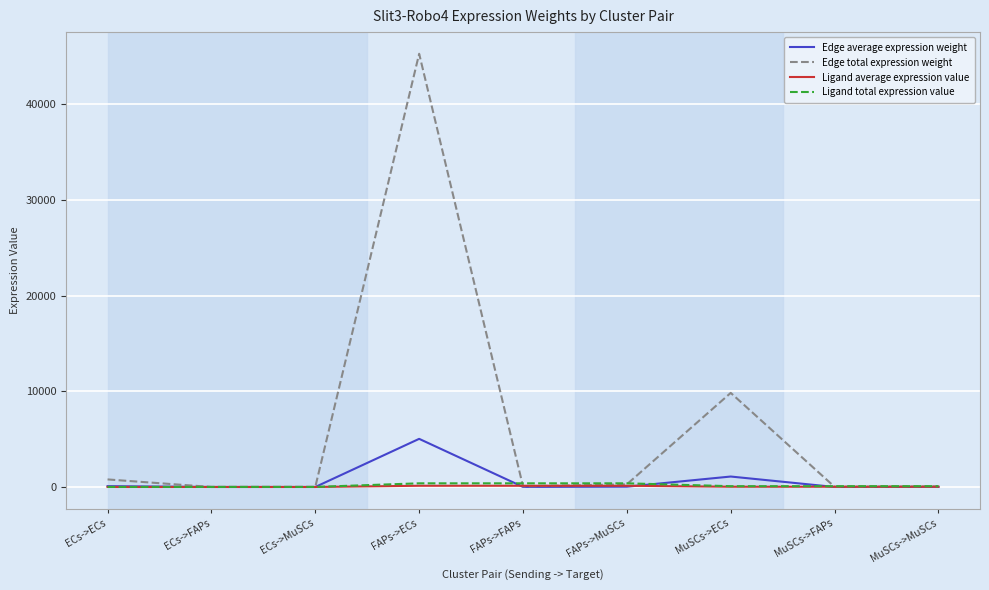

What is the sum of all Ligand average expression value values?

473.6